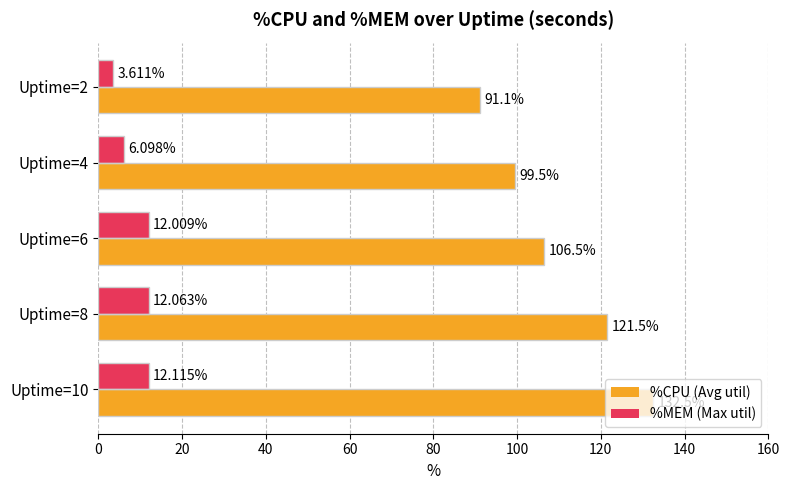

What are all the series names shown in the legend?

%CPU (Avg util), %MEM (Max util)